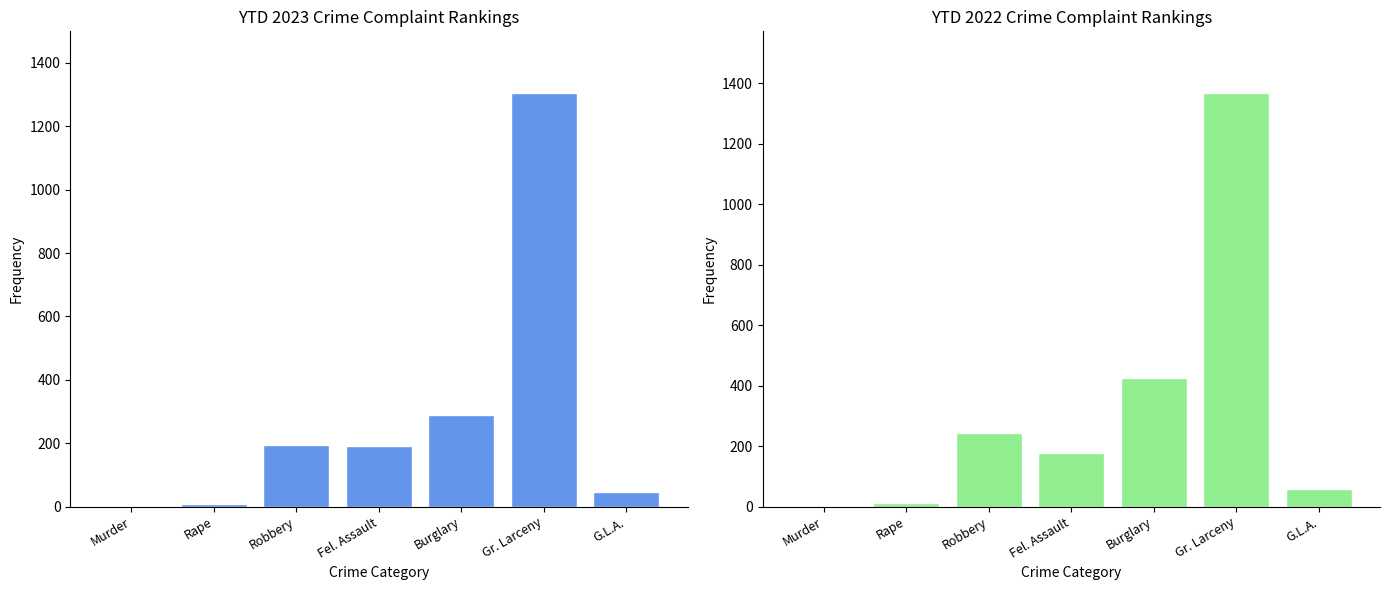

What is the value of the YTD 2022 bar at the 5th from the left?

426